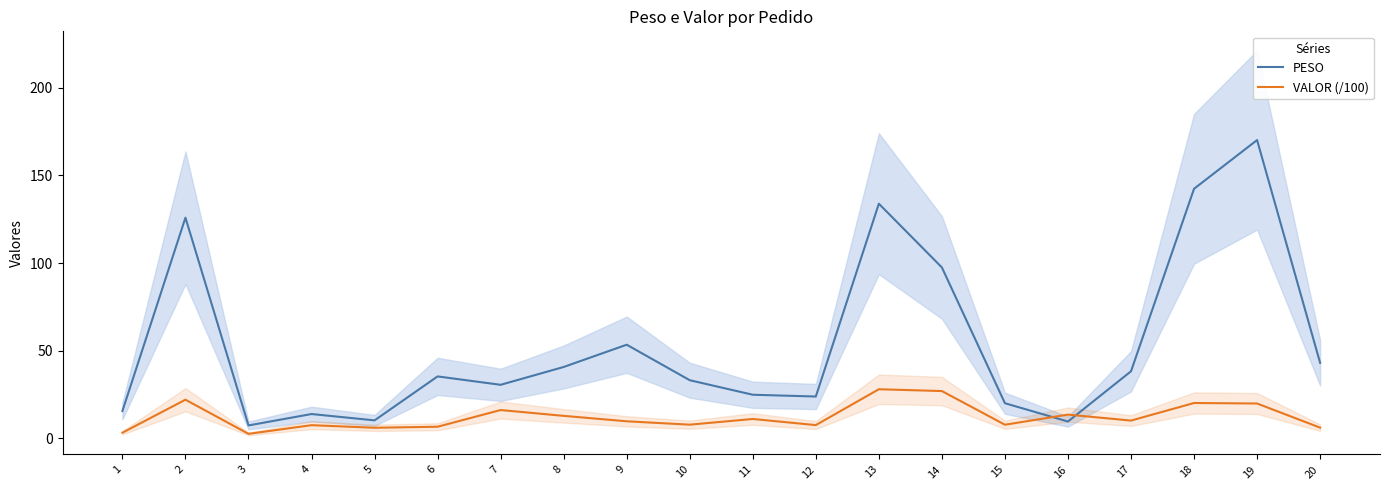

Reading left to right, extract all data points from this chart.

PESO: 15.7	125.9	7.4	13.9	10.3	35.4	30.6	40.8	53.5	33.2	24.9	23.9	133.9	97.5	20.1	9.6	38.3	142.4	170.2	43.1
VALOR (/100): 3.3	22.1	2.6	7.6	6.1	6.7	16.2	12.9	9.8	7.9	11.1	7.6	28.1	27.0	7.8	13.6	10.2	20.2	19.9	6.2